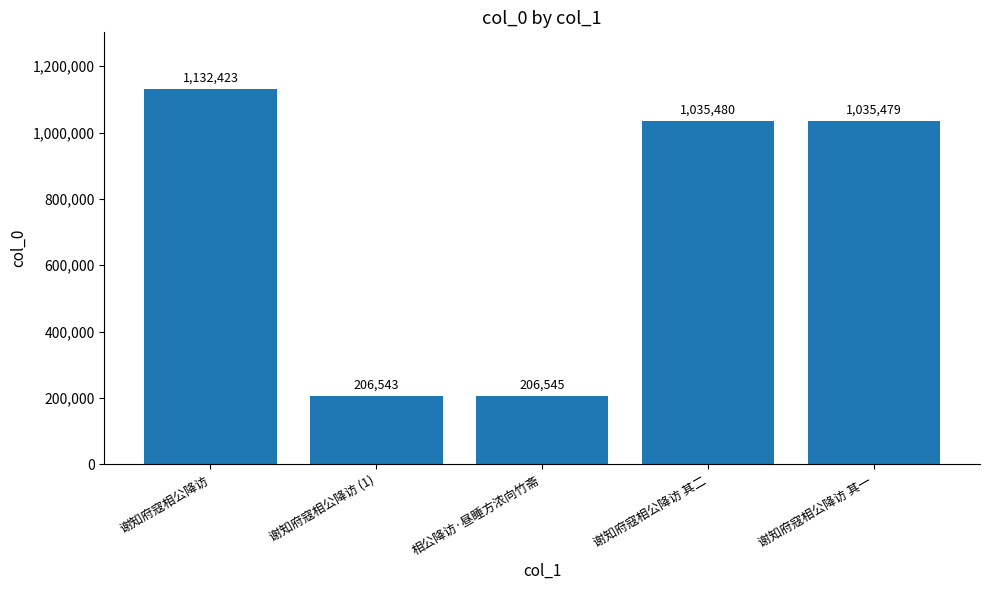

The chart shows a value of 363270 at 谢知府寇相公降访 (1). True or false?

False